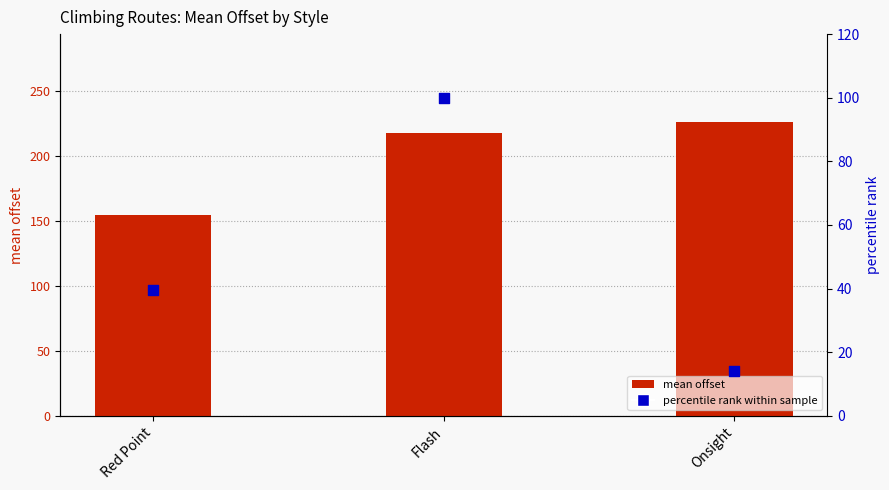

What are all the series names shown in the legend?

mean offset, percentile rank within sample